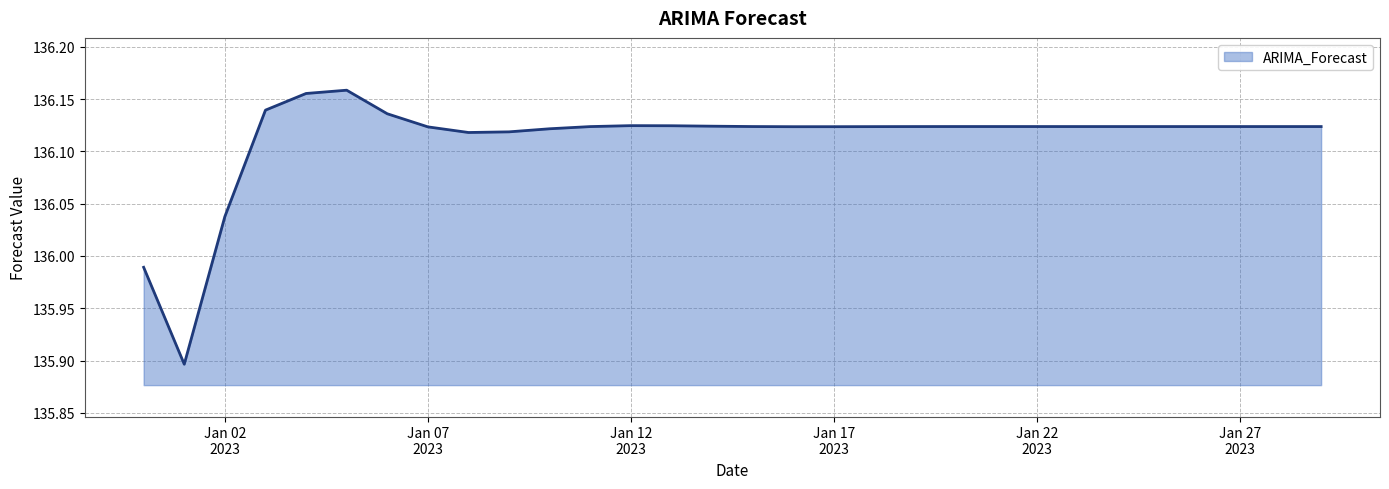

What is the minimum value shown in the chart?

135.9